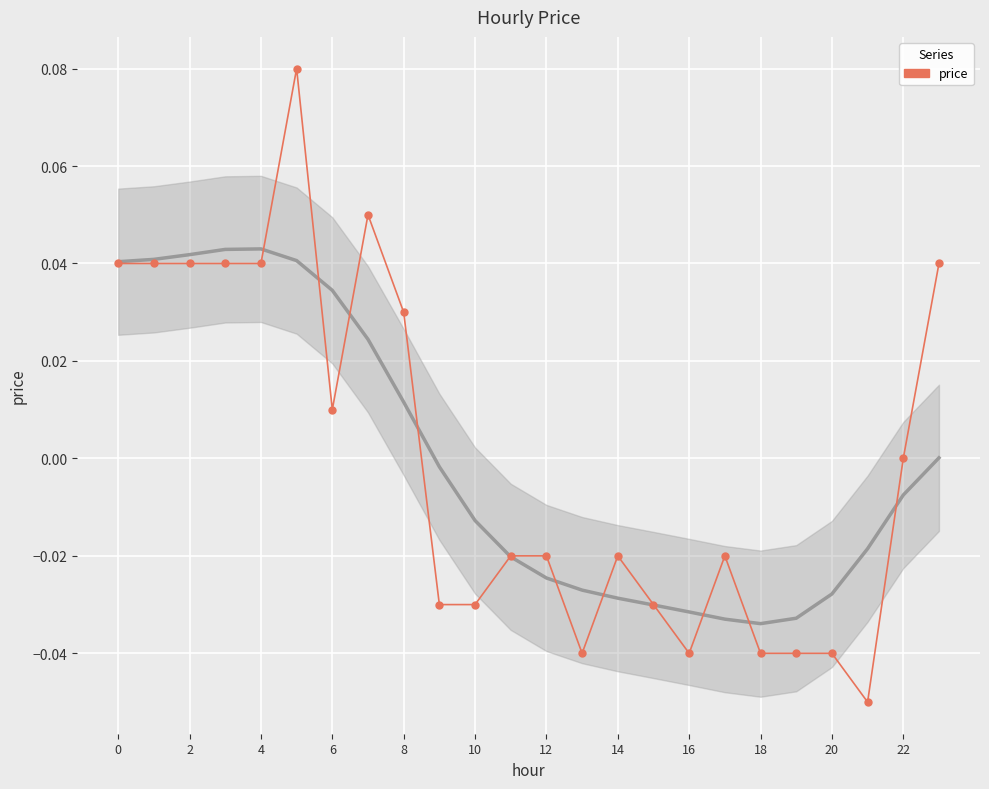

True or false: the data shows -0.0 at 13.

True